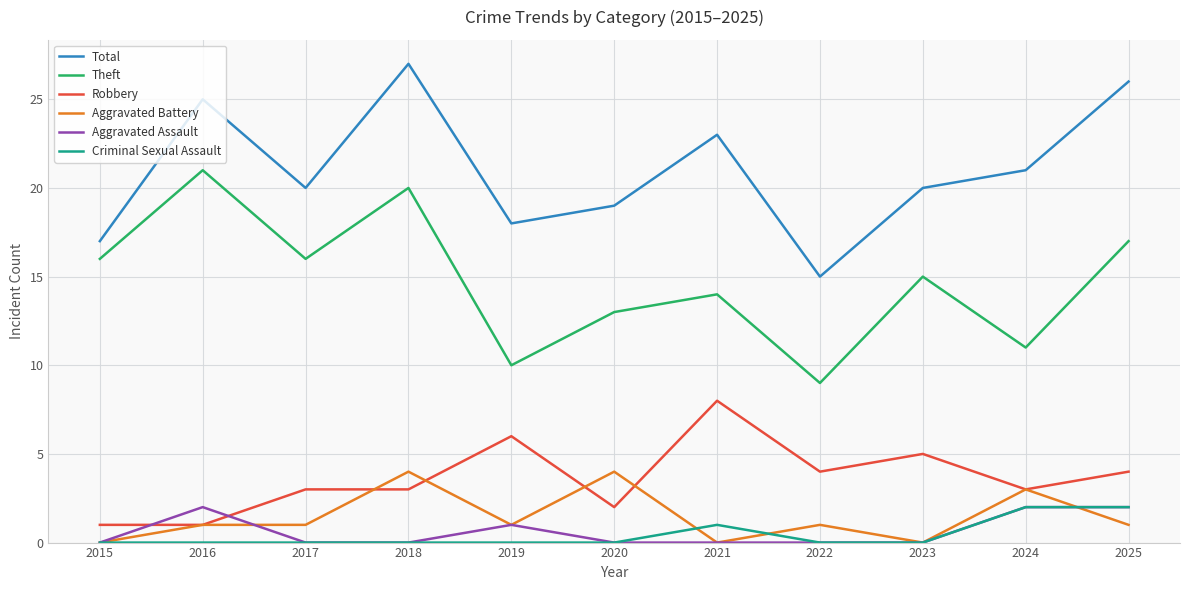

The value of Aggravated Assault at 2017 is 0. True or false?

True